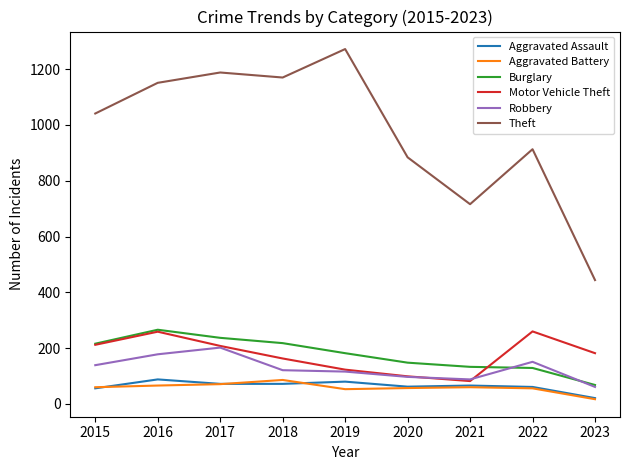

What is the minimum value shown in the chart?

17